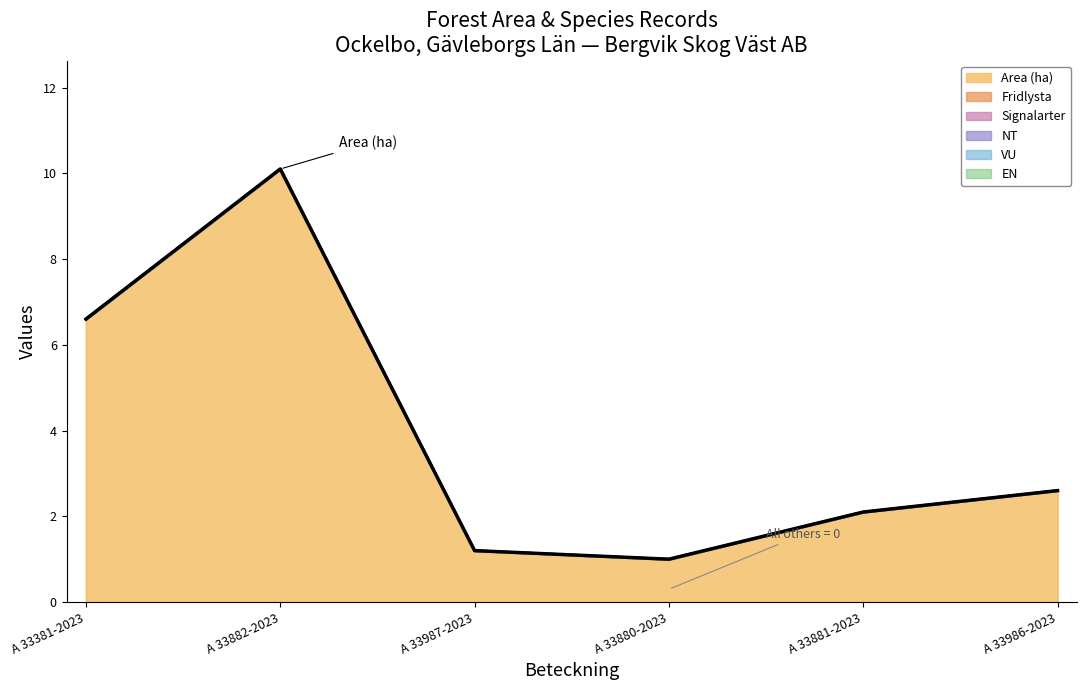

Which series has the widest spread of values?

Area (ha)